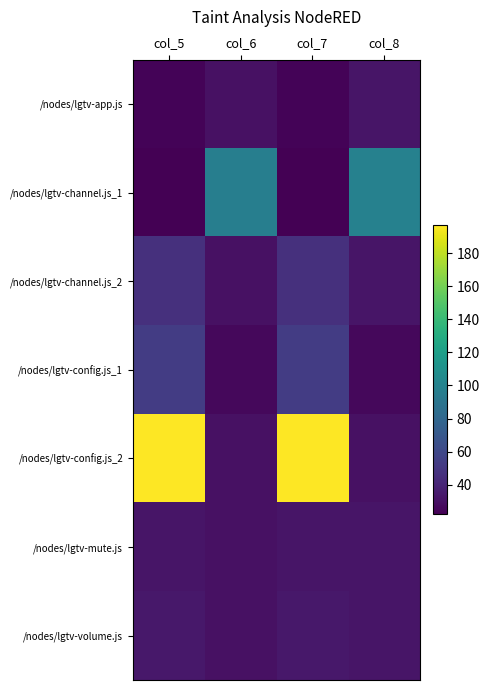

Between col_5 and col_6, which series saw the biggest shift?

/nodes/lgtv-config.js_2